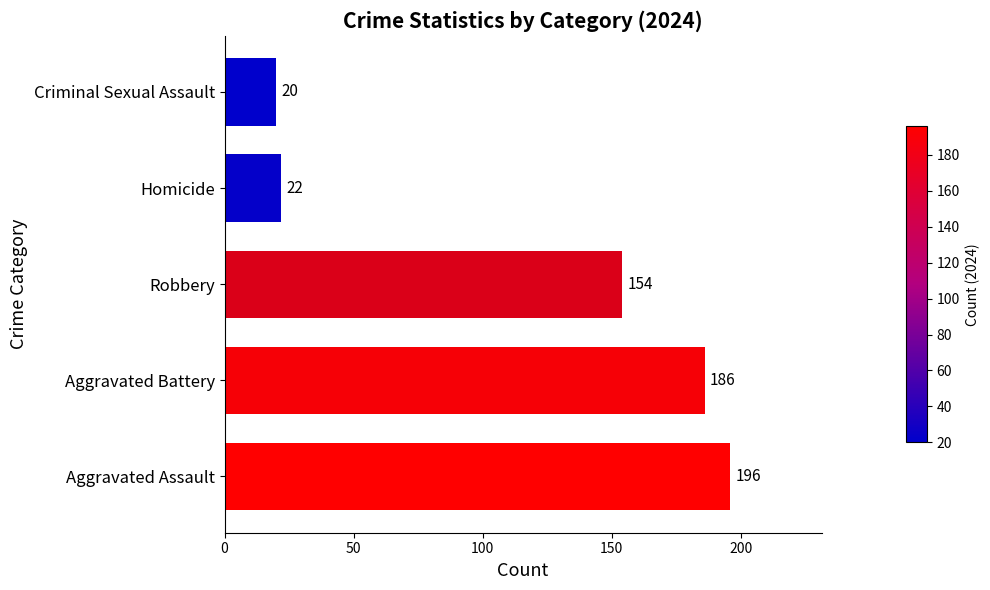

Reading bottom to top, list all the values displayed in this chart.

Aggravated Assault=196	Aggravated Battery=186	Robbery=154	Homicide=22	Criminal Sexual Assault=20